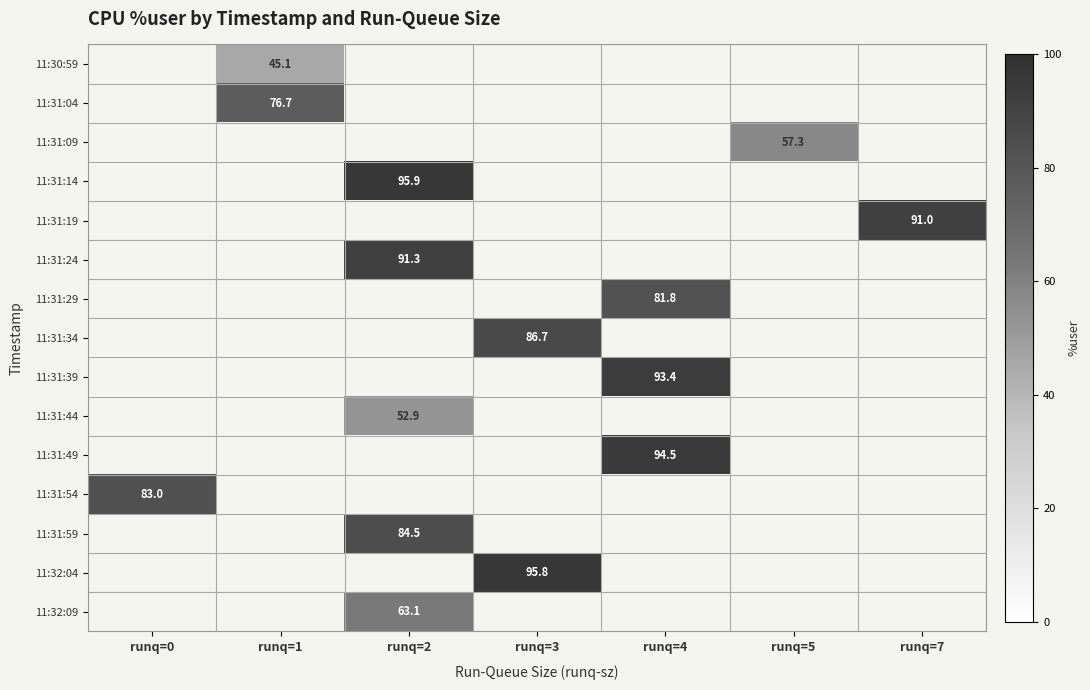

How many categories are shown in the chart?

7